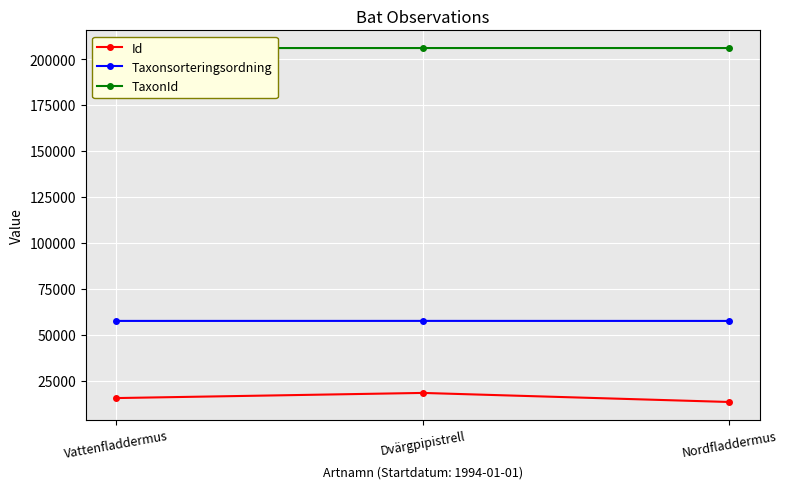

Where is Id nearest to the value 15837?

Vattenfladdermus